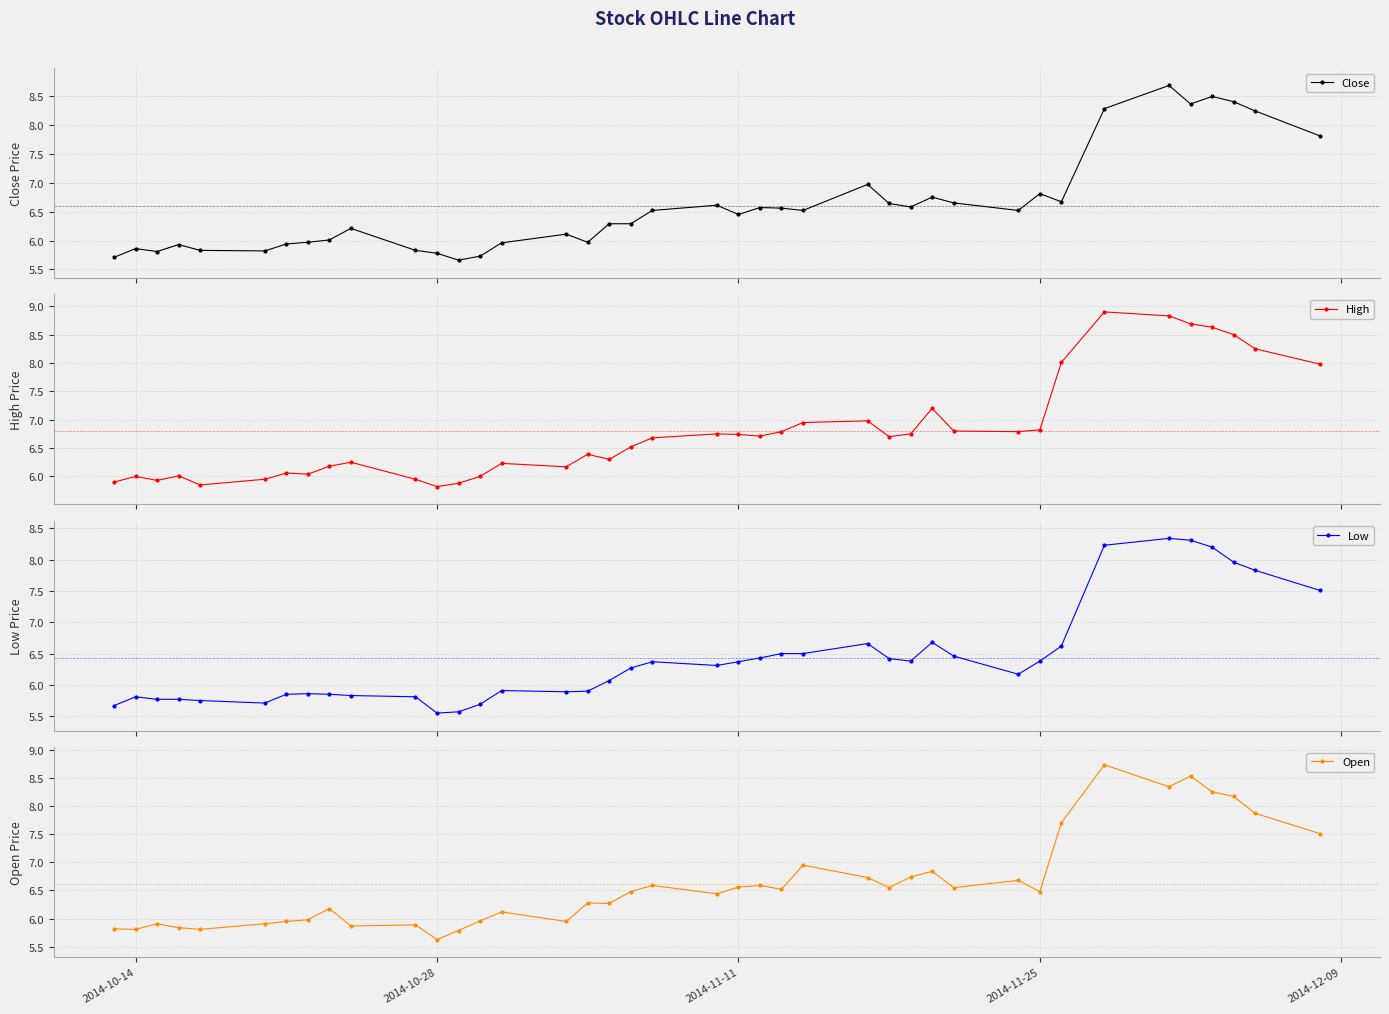

What is the highest value of the Open series?

8.7